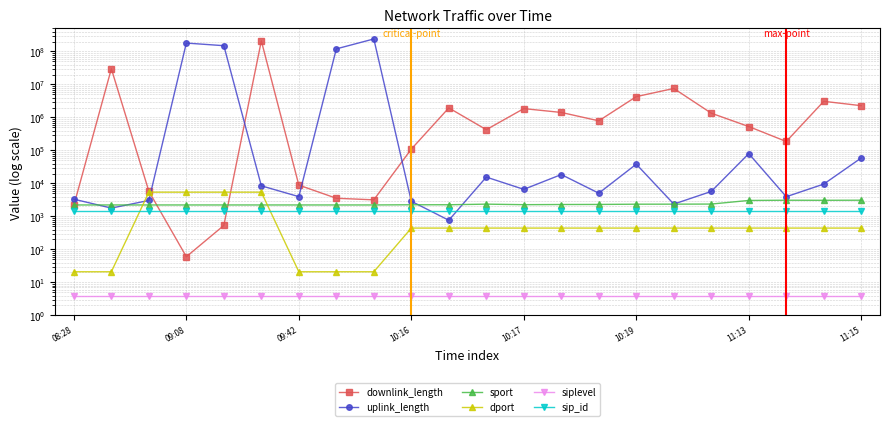

How many distinct data groups are displayed?

6